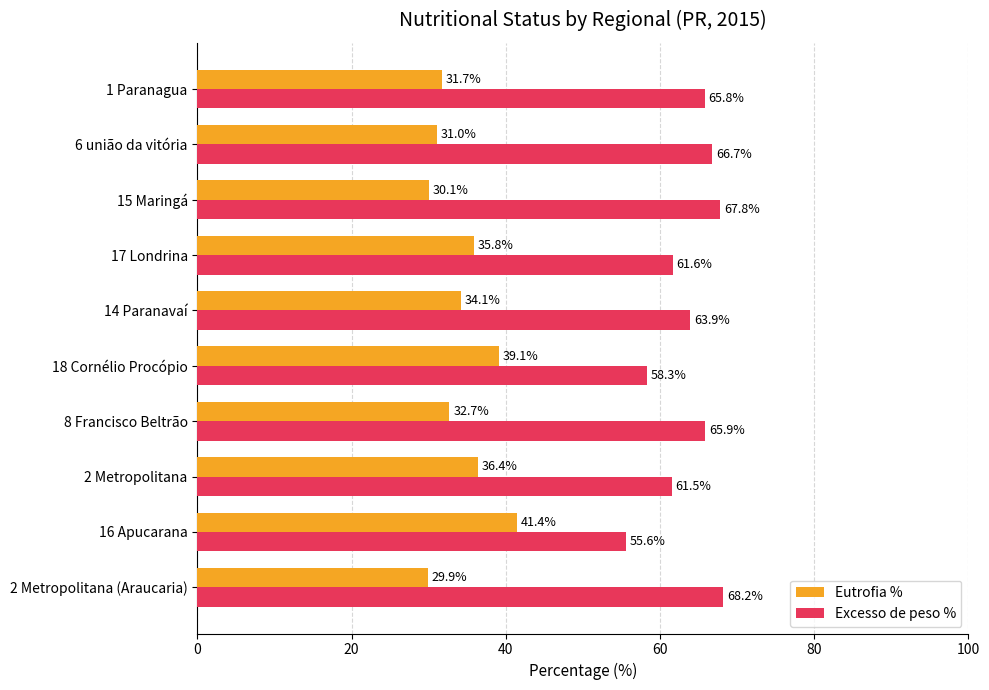

What is the sum of all Eutrofia % values?

342.1